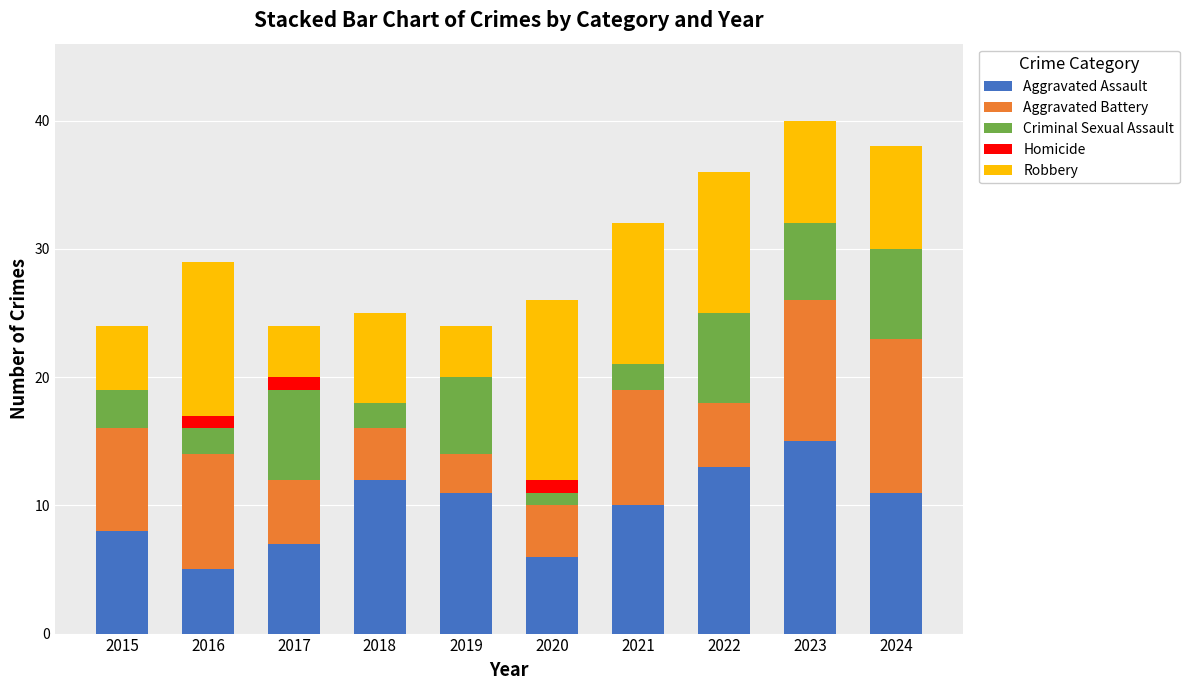

What is the highest value of the Aggravated Assault series?

15